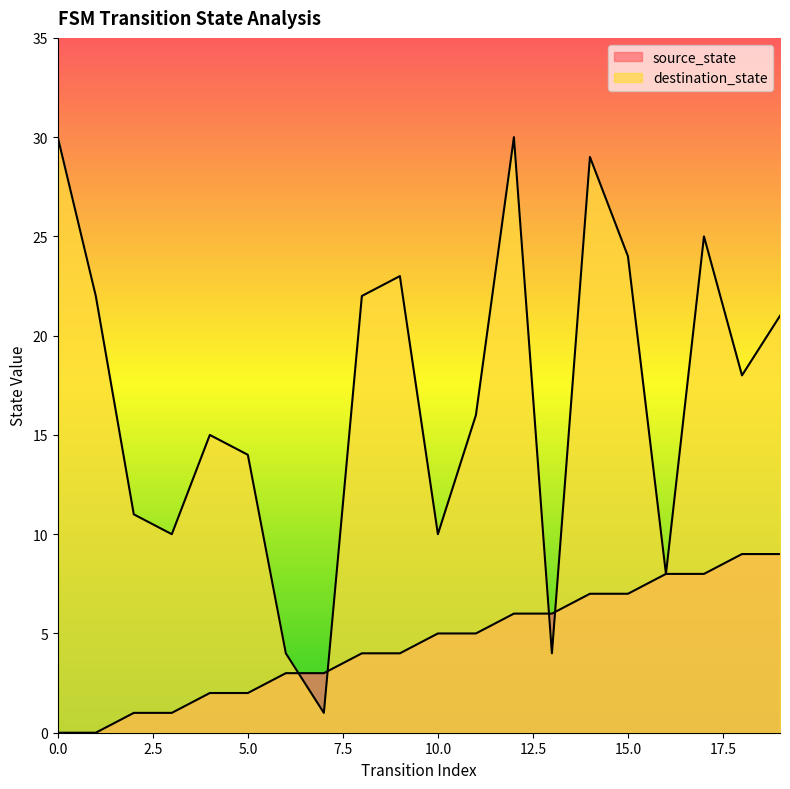

How many values in the source_state series are below 5?

10